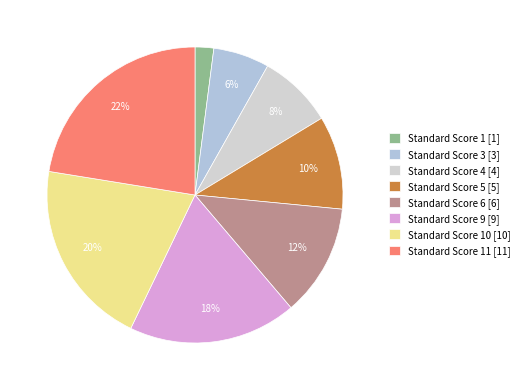

How many segments does this pie chart have?

8